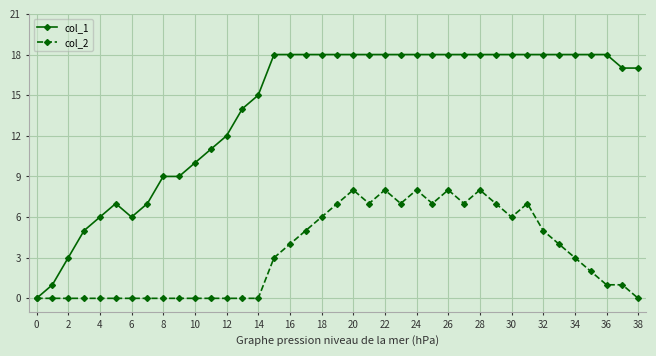

Which series has the largest total across all categories?

col_1